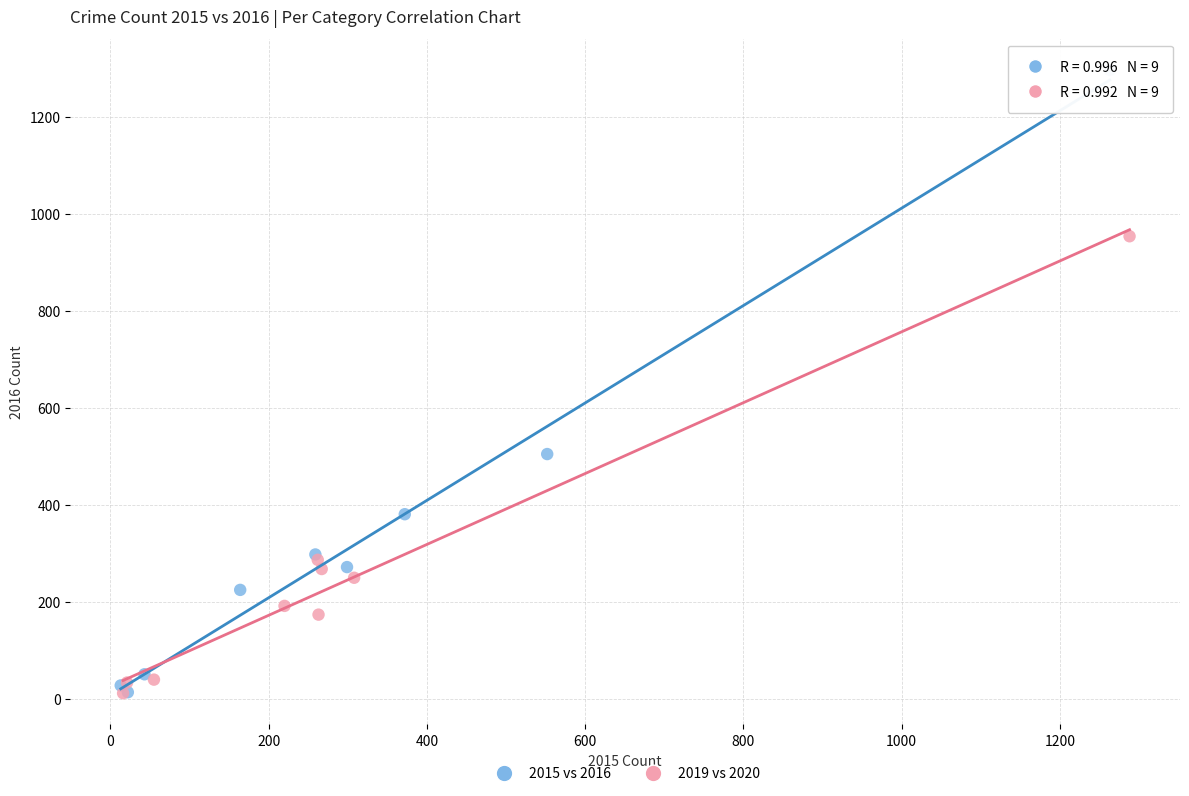

Which series contains the highest Y value?

2015 vs 2016